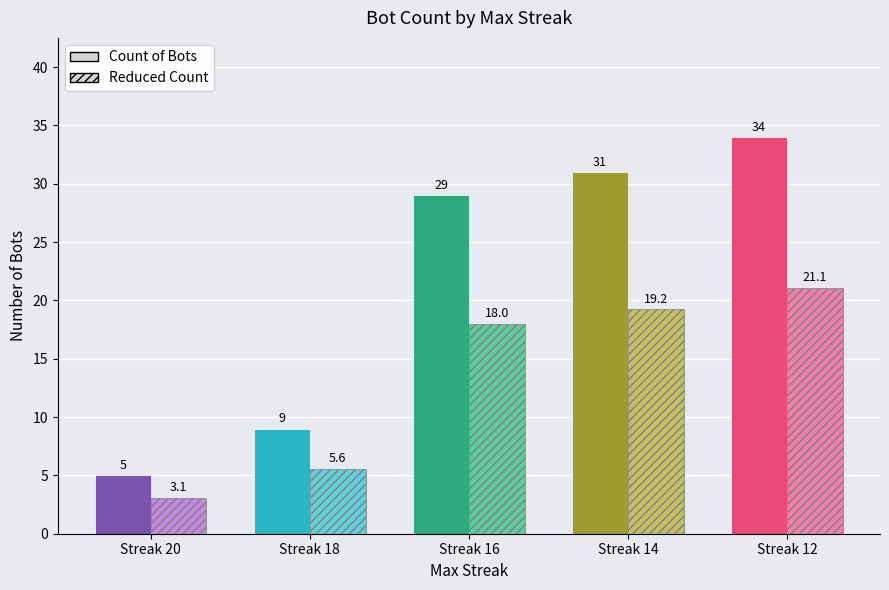

True or false: the data shows 8 at 20.

False